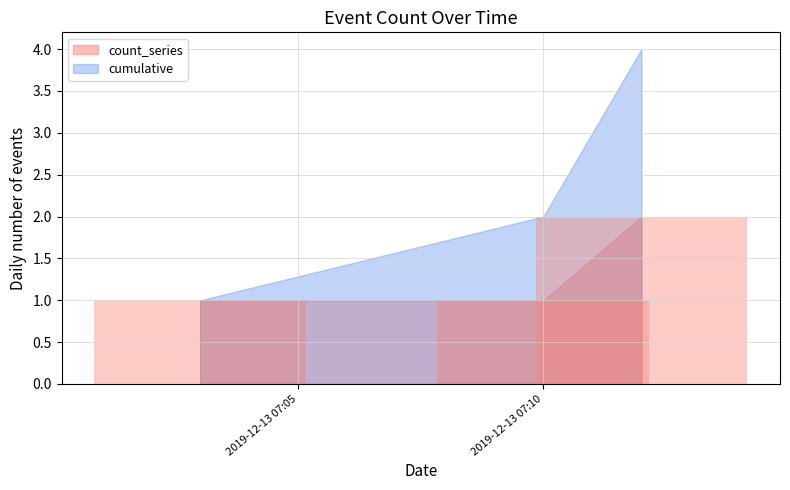

What is the sum of all values?

4